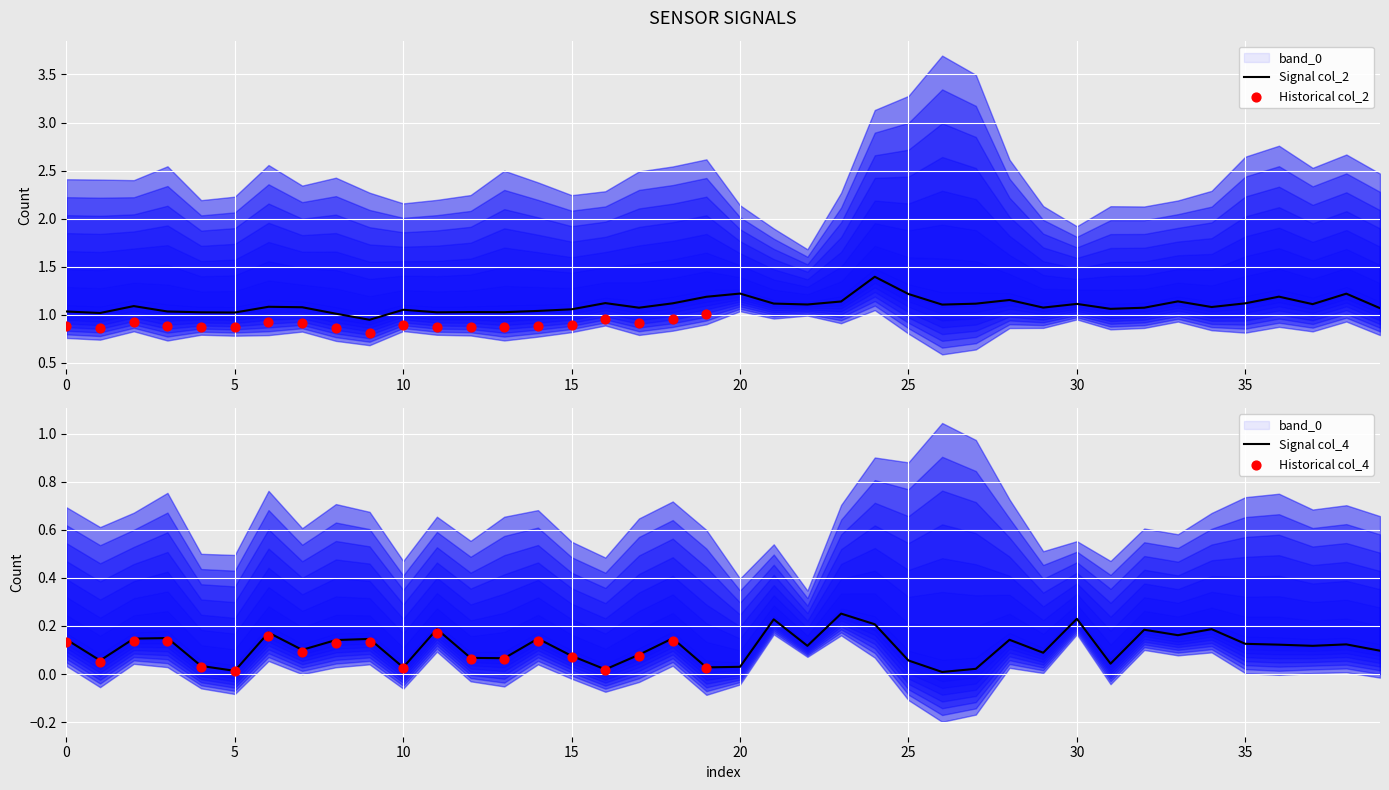

Which series reaches the maximum Y coordinate?

col_2